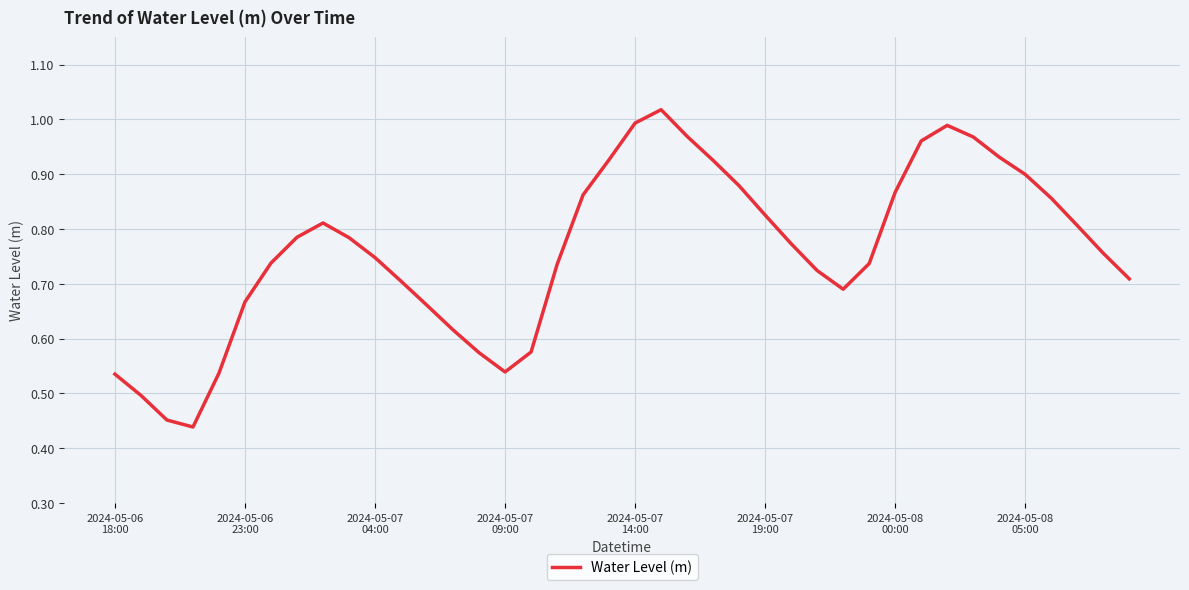

List the labels in order of value, largest first.

21, 20, 32, 22, 33, 31, 34, 19, 23, 35, 24, 30, 18, 36, 25, 8, 37, 2024-05-08
05:00, 9, 26, 38, 10, 2024-05-08
00:00, 29, 17, 27, 39, 11, 28, 2024-05-07
19:00, 12, 13, 16, 14, 15, 2024-05-07
14:00, 2024-05-06
18:00, 2024-05-06
23:00, 2024-05-07
04:00, 2024-05-07
09:00